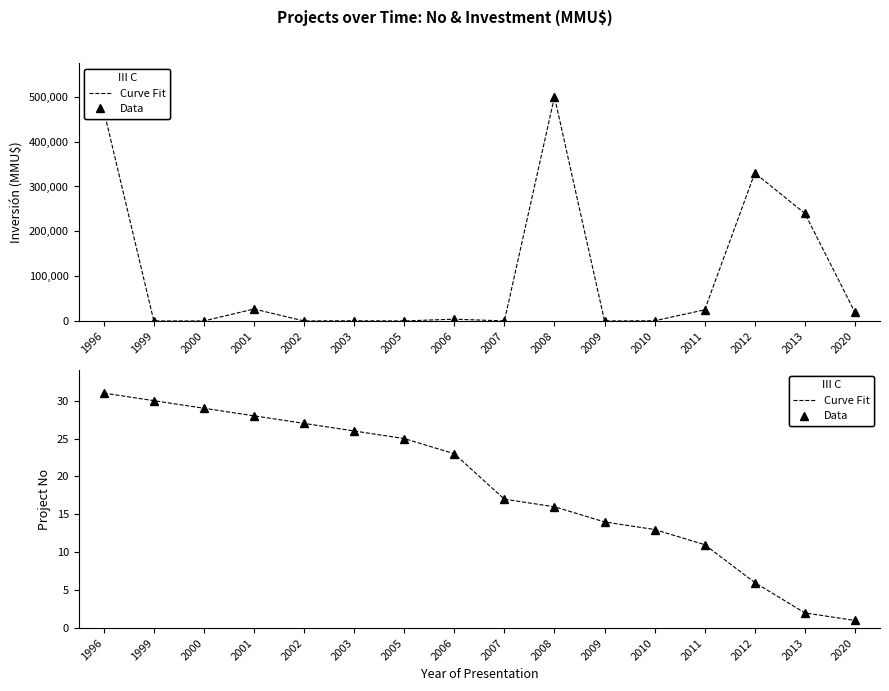

True or false: Curve Fit and Data intersect in this chart.

False